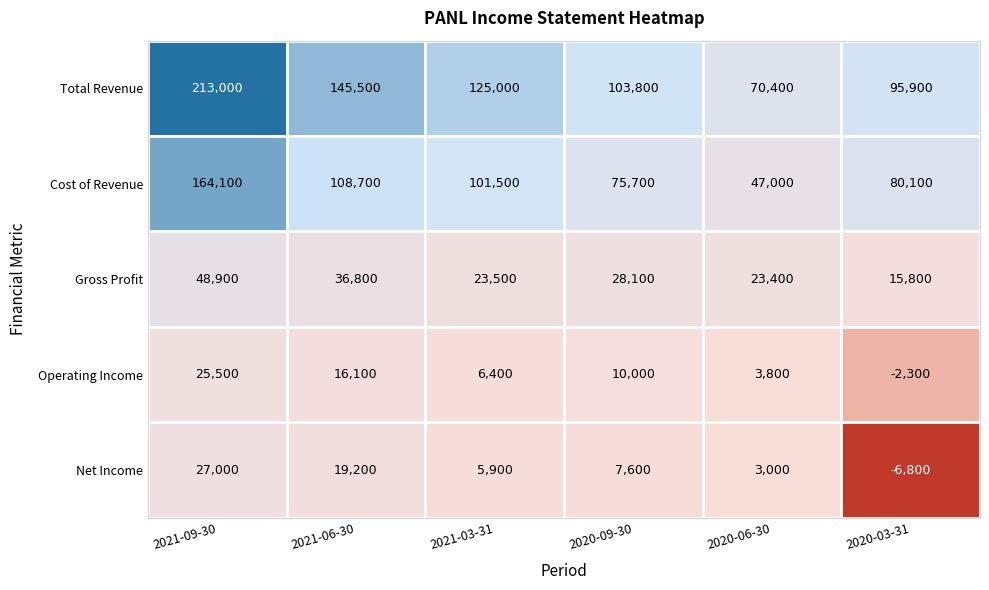

At which label is Cost of Revenue closest to 105550?

2021-06-30